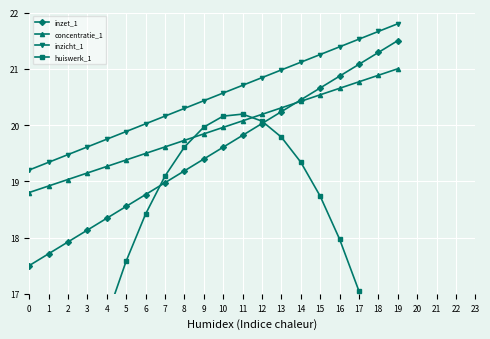

Which series has the largest range (max minus min)?

huiswerk_1